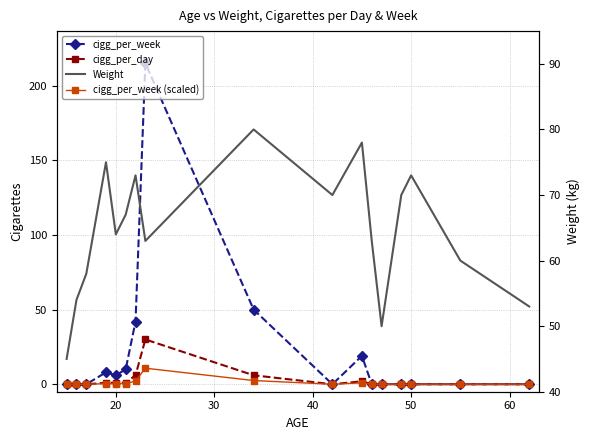

What are all the series names shown in the legend?

cigg_per_week, cigg_per_day, cigg_per_week (scaled), Weight